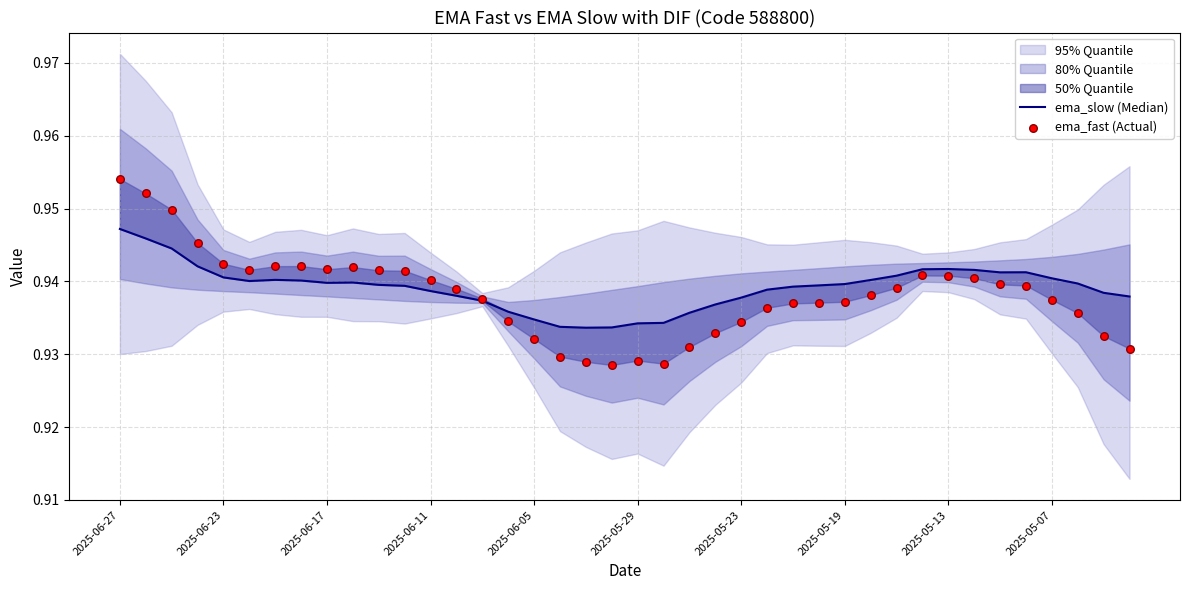

Is the value of ema_fast (Actual) at 2025-06-17 greater than the value of ema_slow (Median) at 31?

Yes